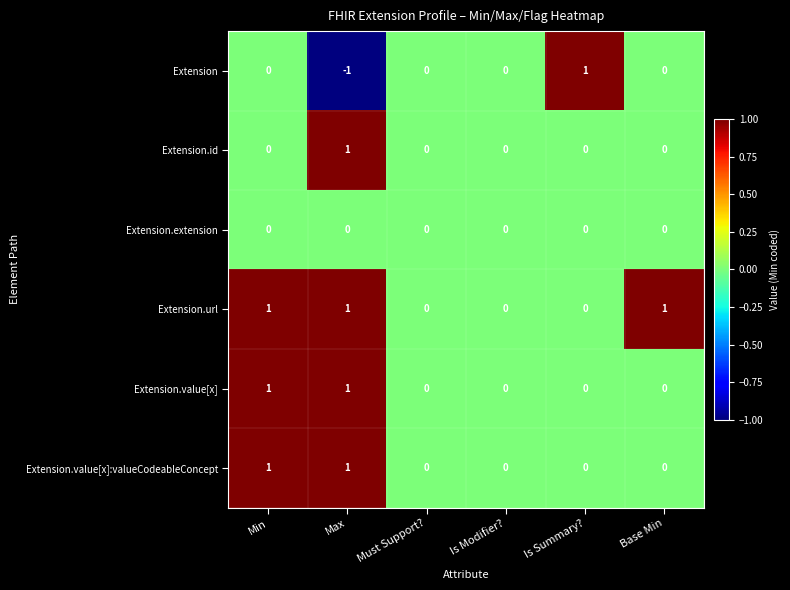

Which series has the largest total across all categories?

Extension.url